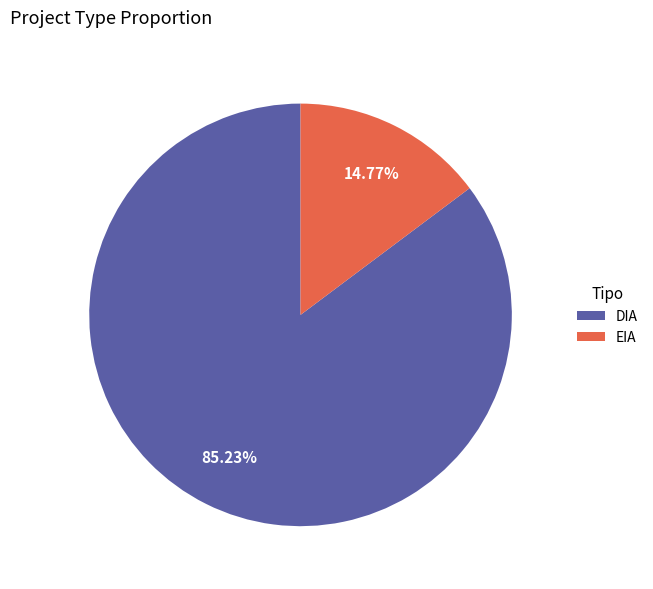

Count the number of slices in the pie.

2